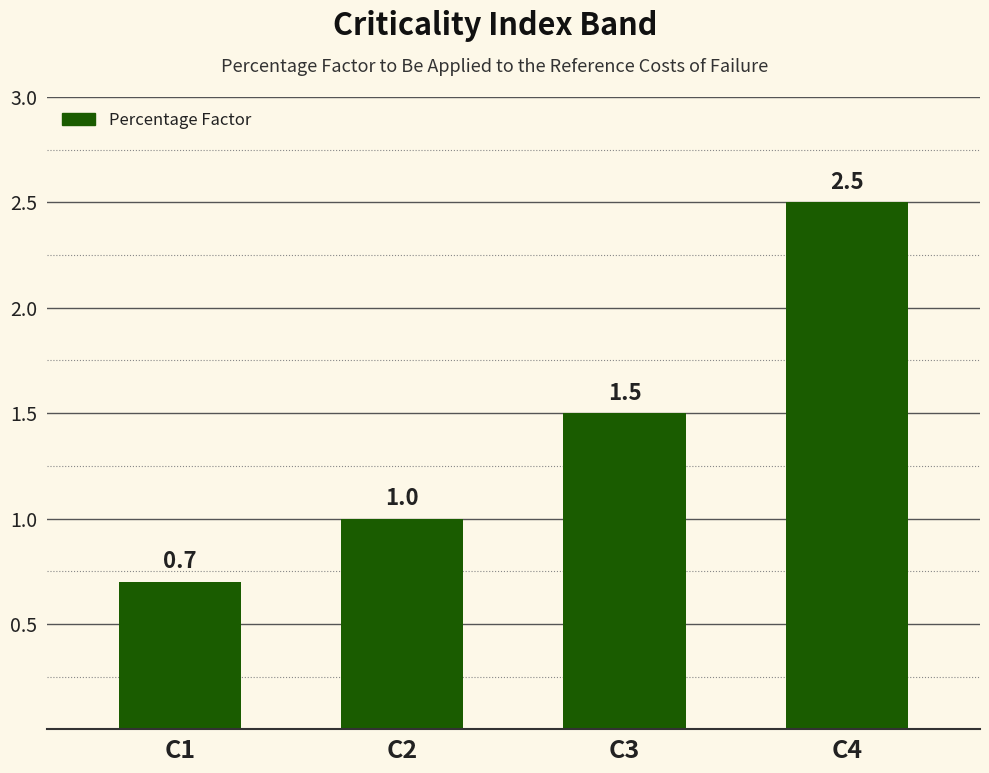

What is the value of the 4th bar from the left?

2.5